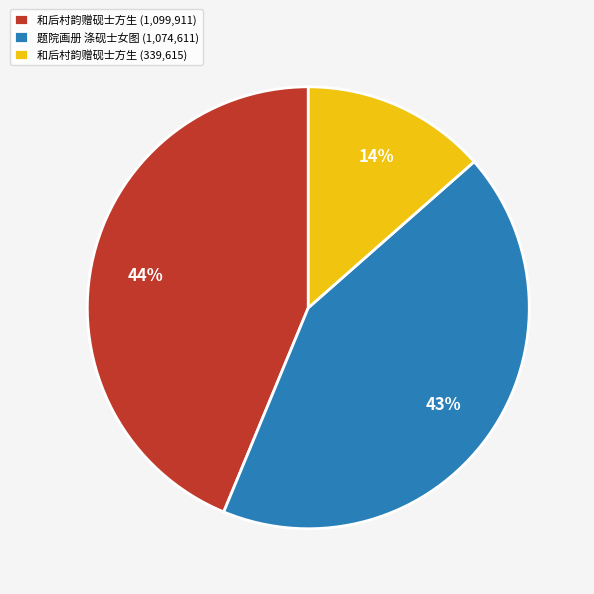

Do 和后村韵赠砚士方生 (339,615) and 和后村韵赠砚士方生 (1,099,911) together represent more than half of the pie?

Yes